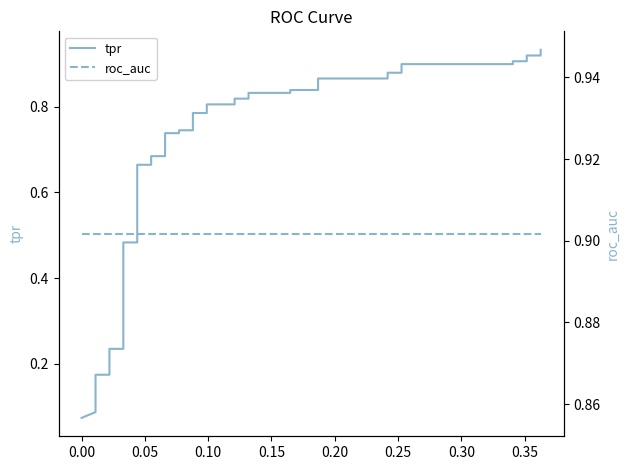

Reading left to right, extract all data points from this chart.

tpr: 0.1	0.1	0.1	0.1	0.1	0.2	0.2	0.2	0.2	0.5	0.5	0.7	0.7	0.7	0.7	0.7	0.7	0.7	0.7	0.8	0.8	0.8	0.8	0.8	0.8	0.8	0.8	0.8	0.8	0.9	0.9	0.9	0.9	0.9	0.9	0.9	0.9	0.9	0.9	0.9
roc_auc: 0.9	0.9	0.9	0.9	0.9	0.9	0.9	0.9	0.9	0.9	0.9	0.9	0.9	0.9	0.9	0.9	0.9	0.9	0.9	0.9	0.9	0.9	0.9	0.9	0.9	0.9	0.9	0.9	0.9	0.9	0.9	0.9	0.9	0.9	0.9	0.9	0.9	0.9	0.9	0.9